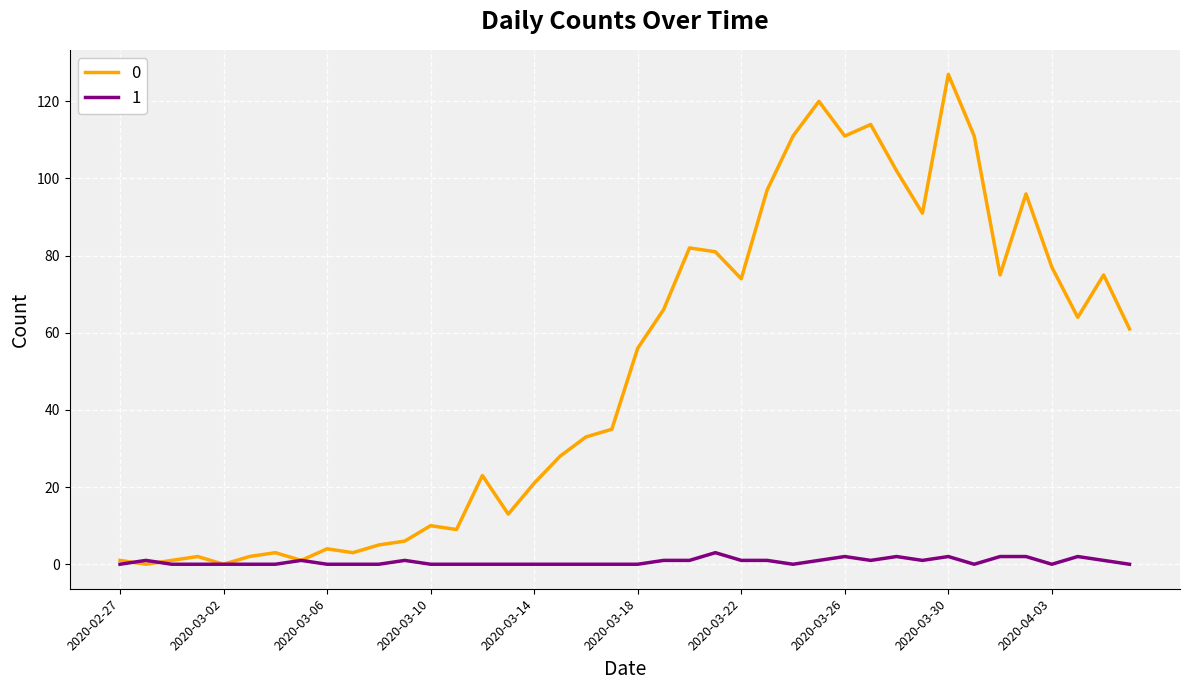

What is the maximum value for 0?

127